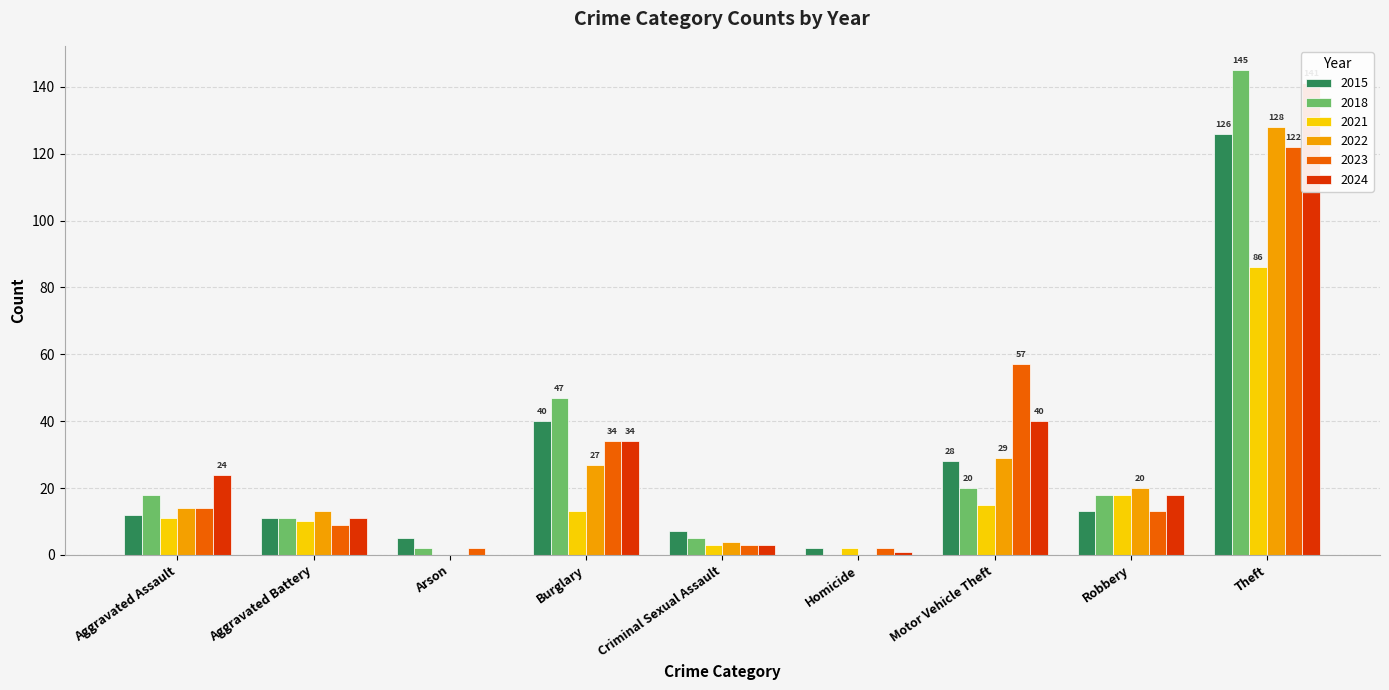

How many distinct data groups are displayed?

6